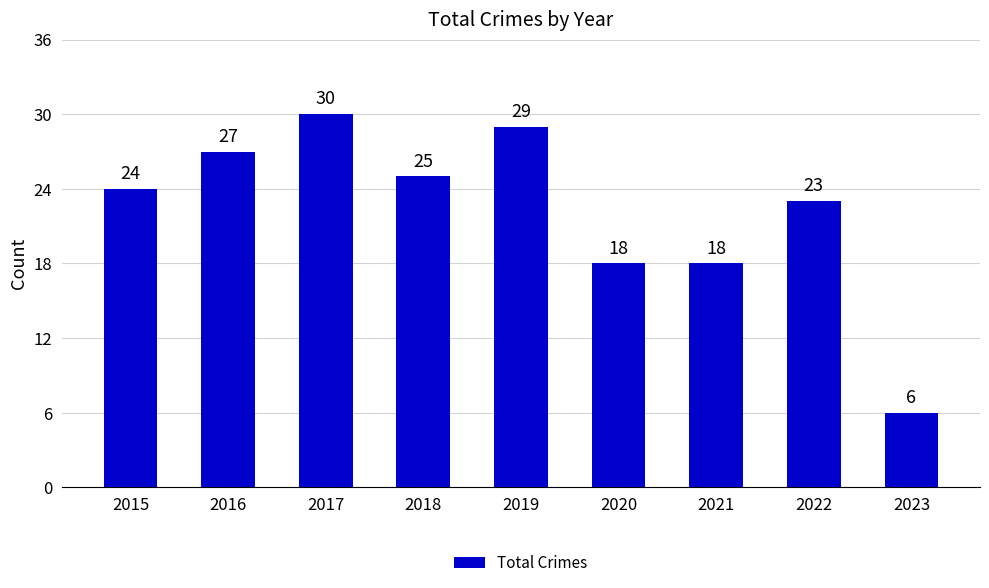

What is the difference between the maximum and minimum values?

24